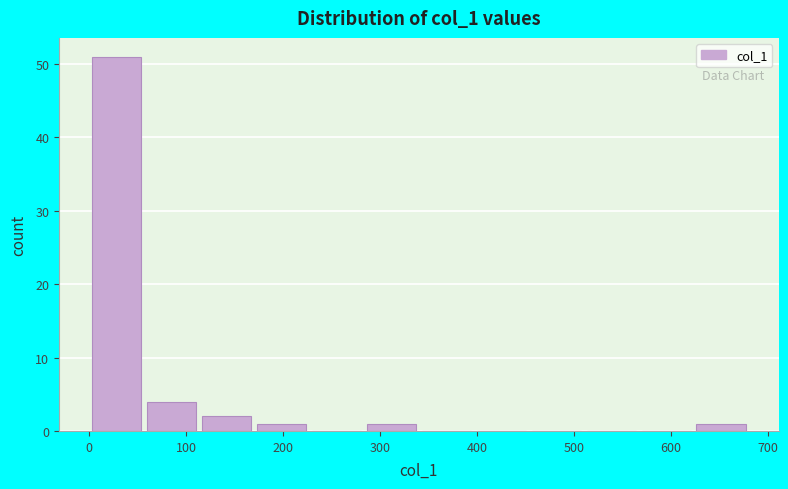

How tall is the bar that spans 620 to 680 on the x-axis? Neither the bar edges nor the heights are printed on the chart, so give them approximately, as read against the axes.

1